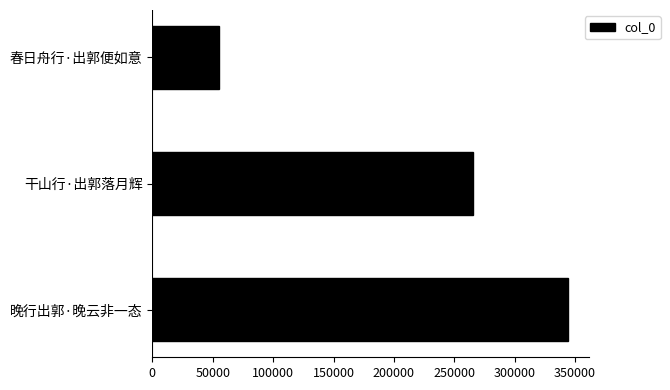

Reading top to bottom, list all the values displayed in this chart.

55020	265552	344010